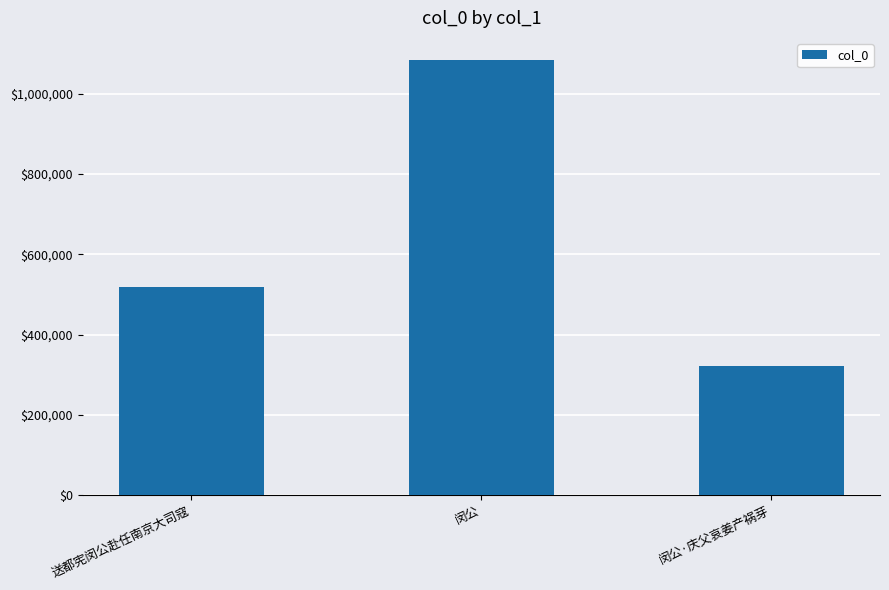

What is the greatest value displayed?

1084859